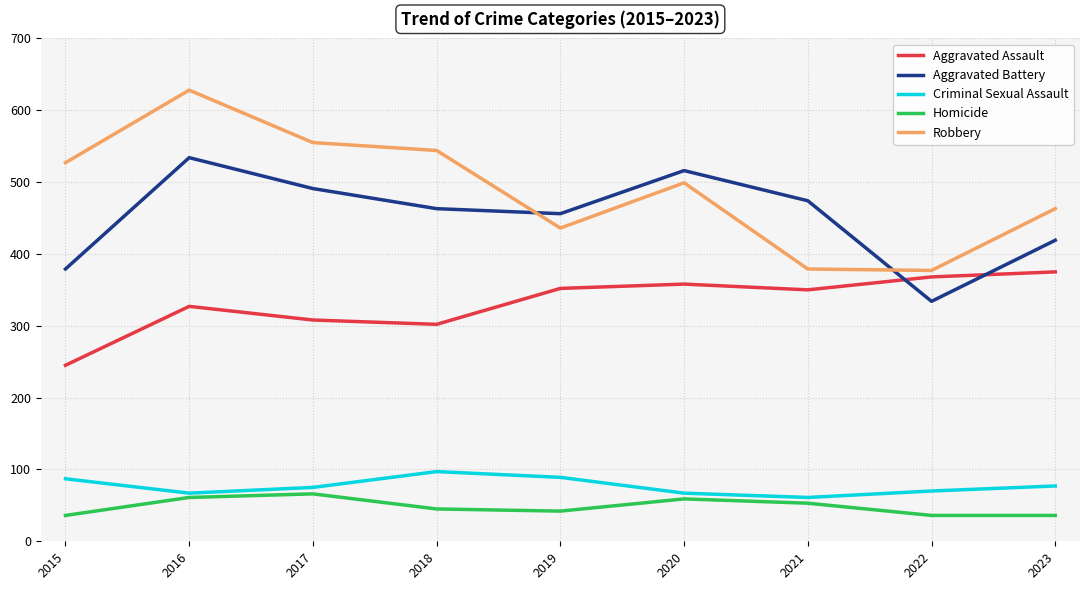

Count the number of categories in the chart.

9